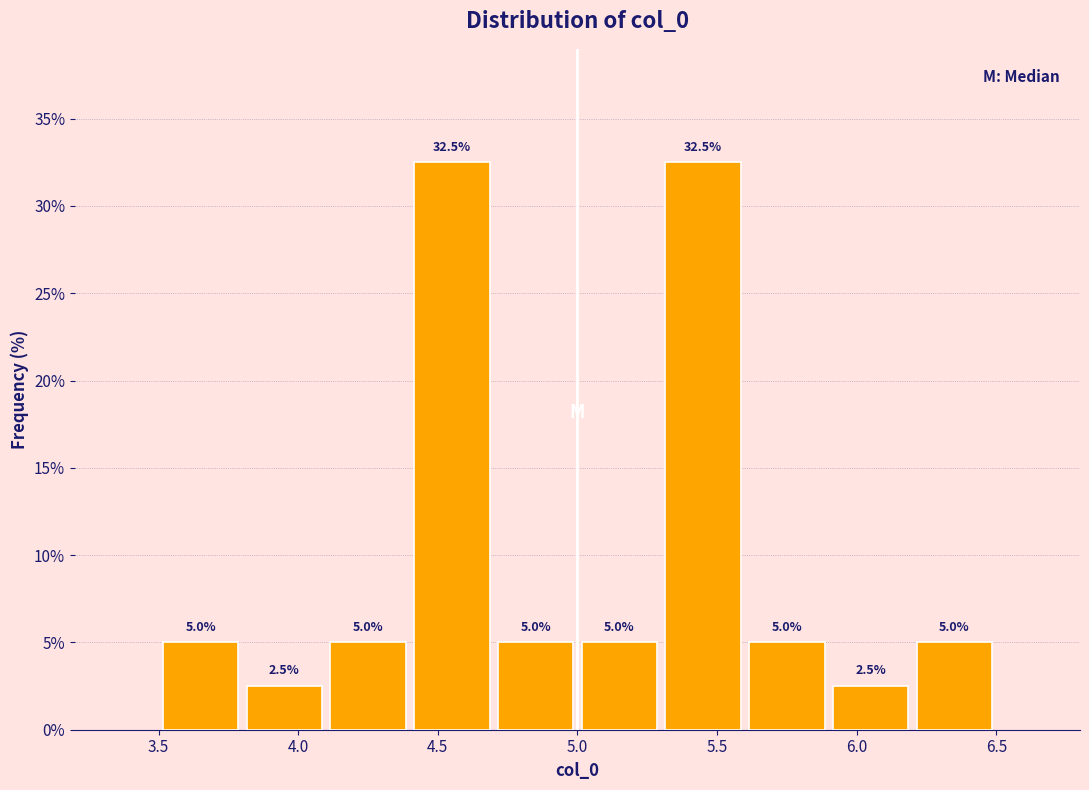

How tall is the bar that spans 5.0 to 5.3 on the x-axis? The bar edges are not printed on the chart, so give them approximately, as read against the axis.

5.0